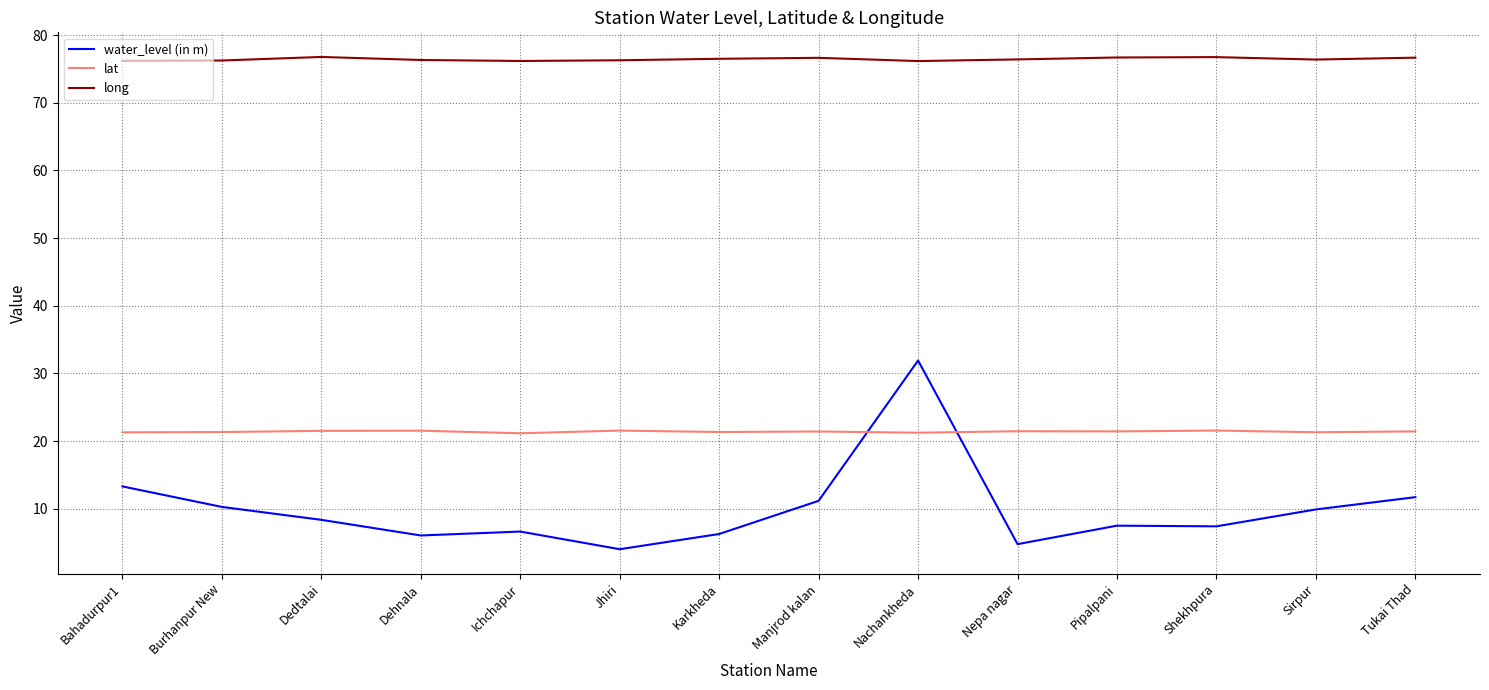

What is the approximate value of lat at Karkheda?

21.3